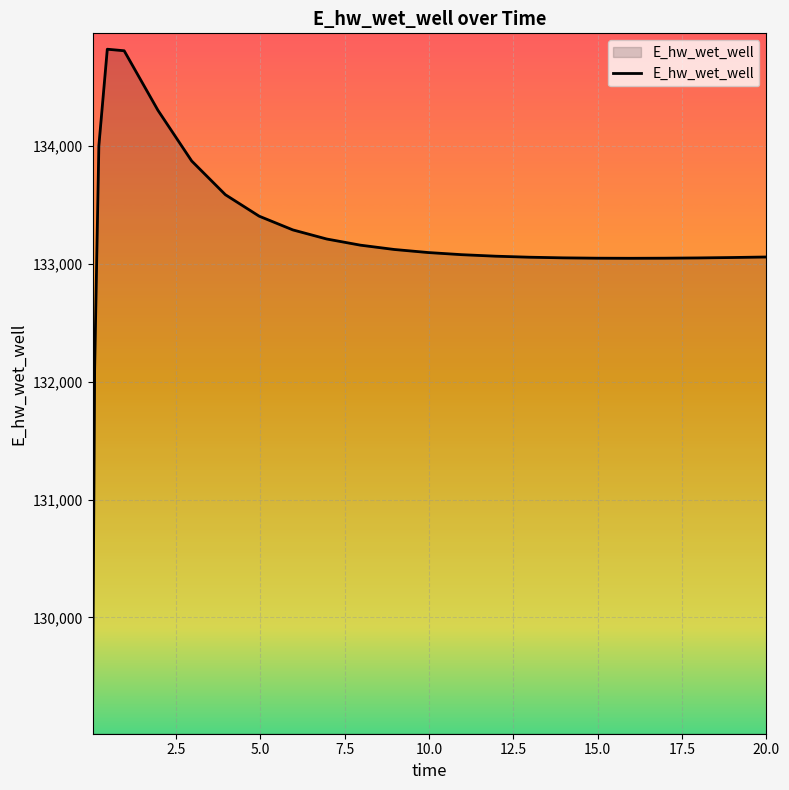

What is the maximum value shown in the chart?

134822.8